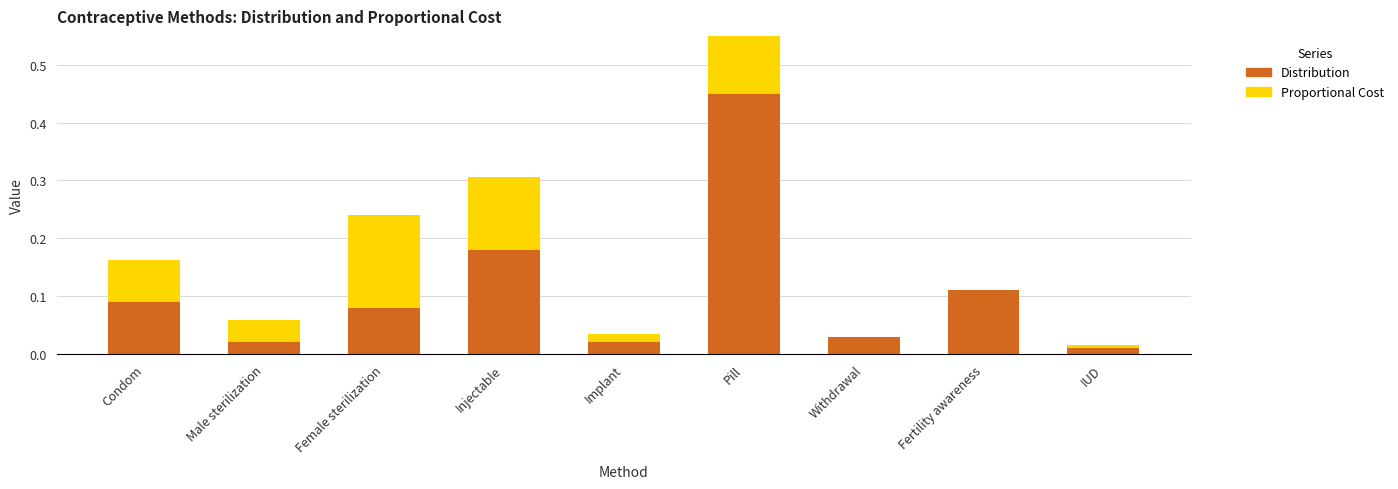

What are all the series names shown in the legend?

Distribution, Proportional Cost